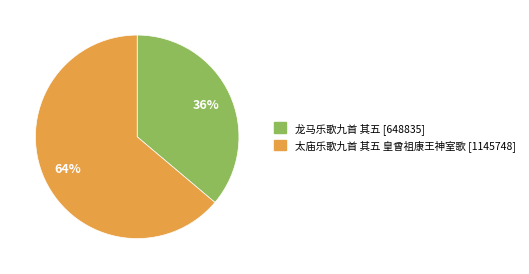

Which slice is the largest?

太庙乐歌九首 其五 皇曾祖康王神室歌